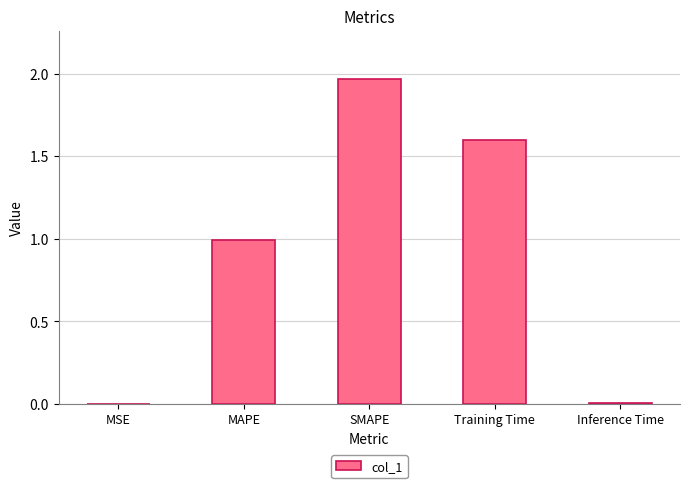

True or false: the data shows 2.9 at SMAPE.

False